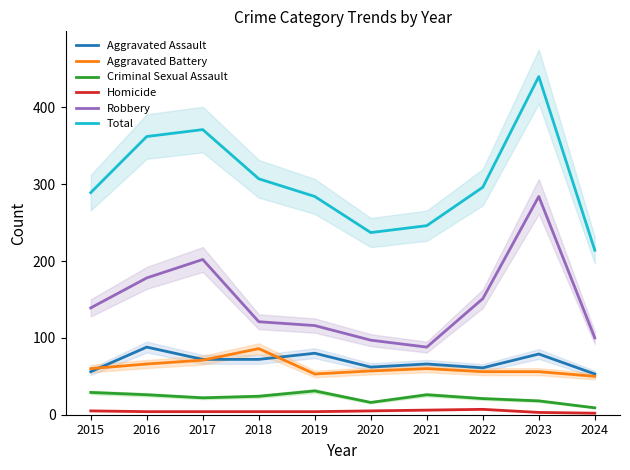

What is the difference between the second highest and second lowest values in the Aggravated Assault series?

24